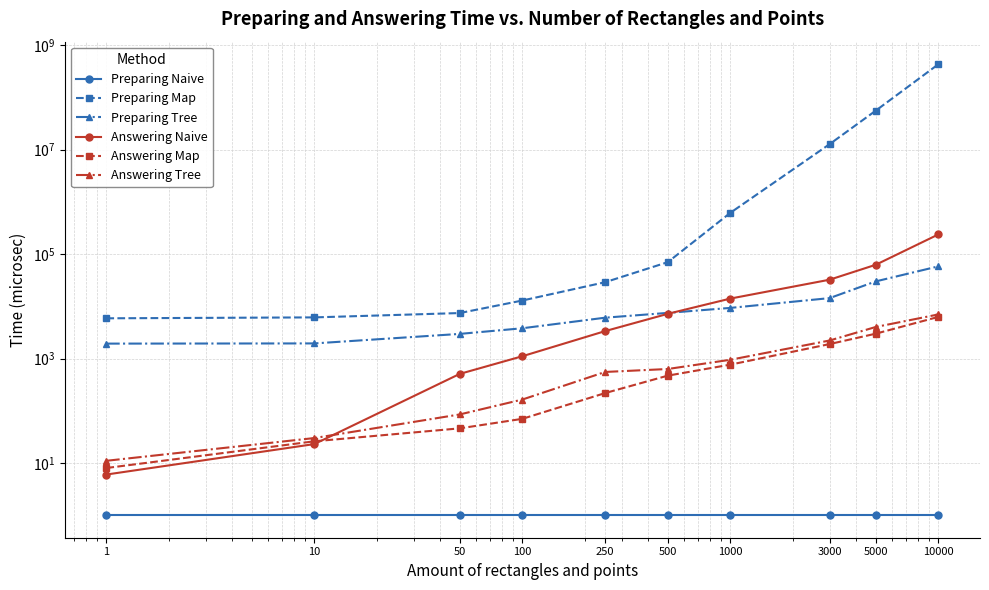

Does the chart display data point markers on the line(s)?

Yes